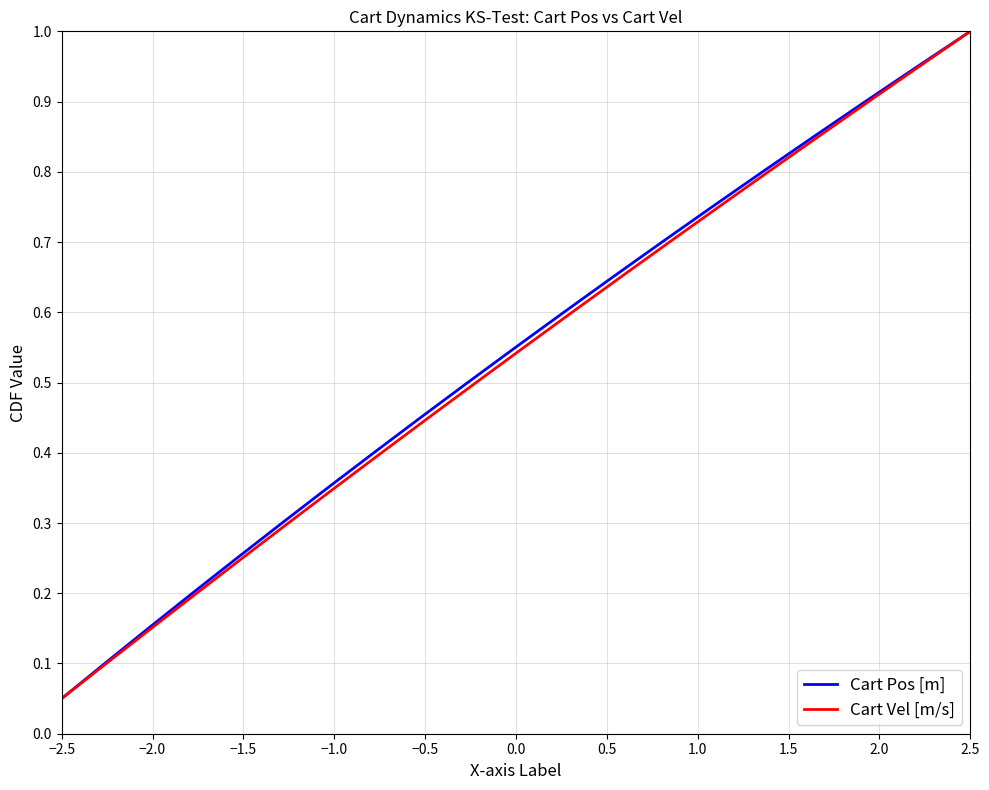

Is it true that Cart Pos [m] equals 0.3 at 2.5?

False